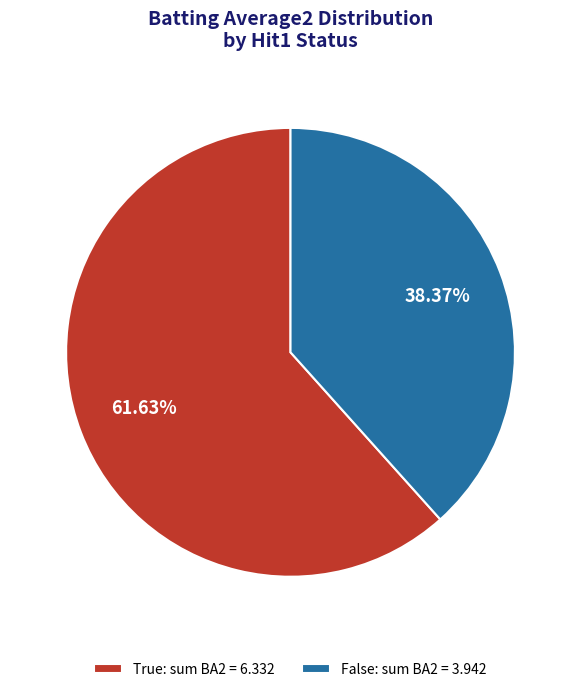

What is the ratio of the value at False: sum BA2 = 3.942 to the value at True: sum BA2 = 6.332?

0.6